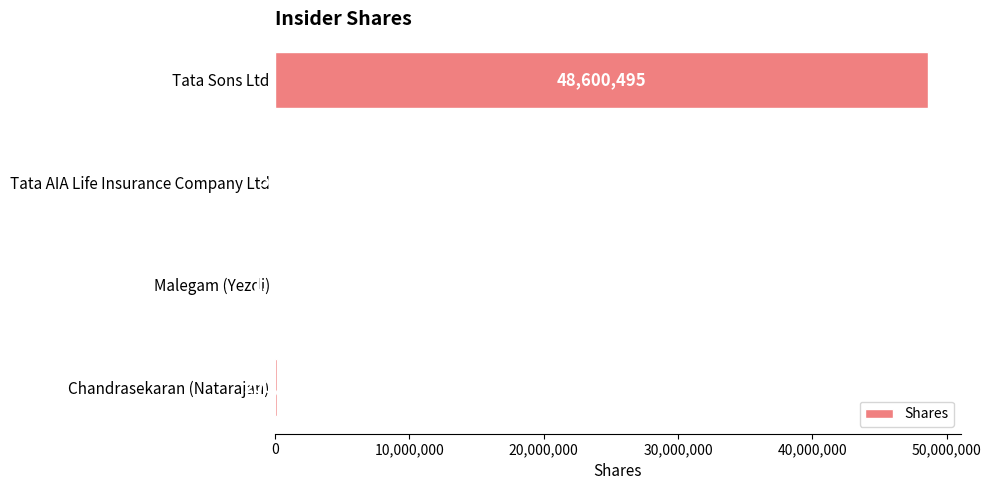

Reading top to bottom, extract all data points from this chart.

Tata Sons Ltd=48600495	Tata AIA Life Insurance Company Ltd=500	Malegam (Yezdi)=1750	Chandrasekaran (Natarajan)=200000